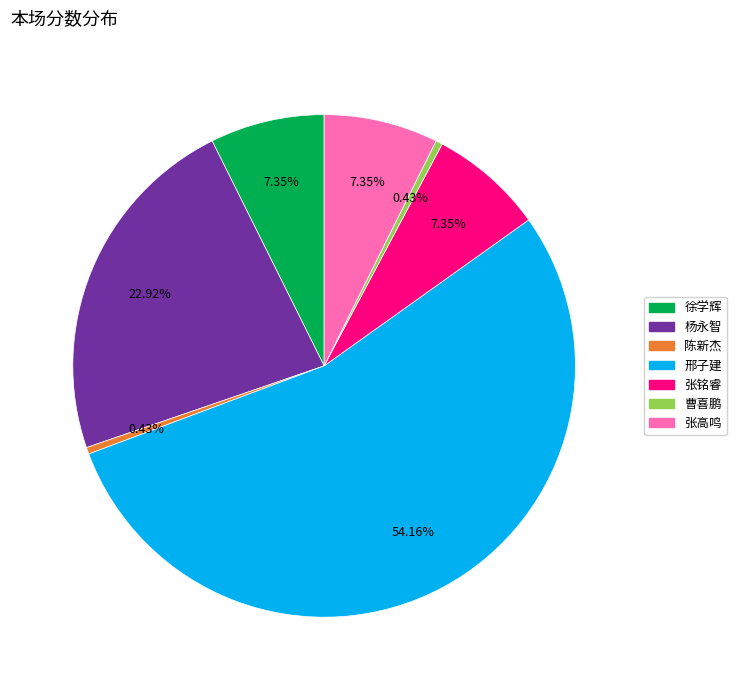

Is there any slice that represents more than half of the pie?

Yes